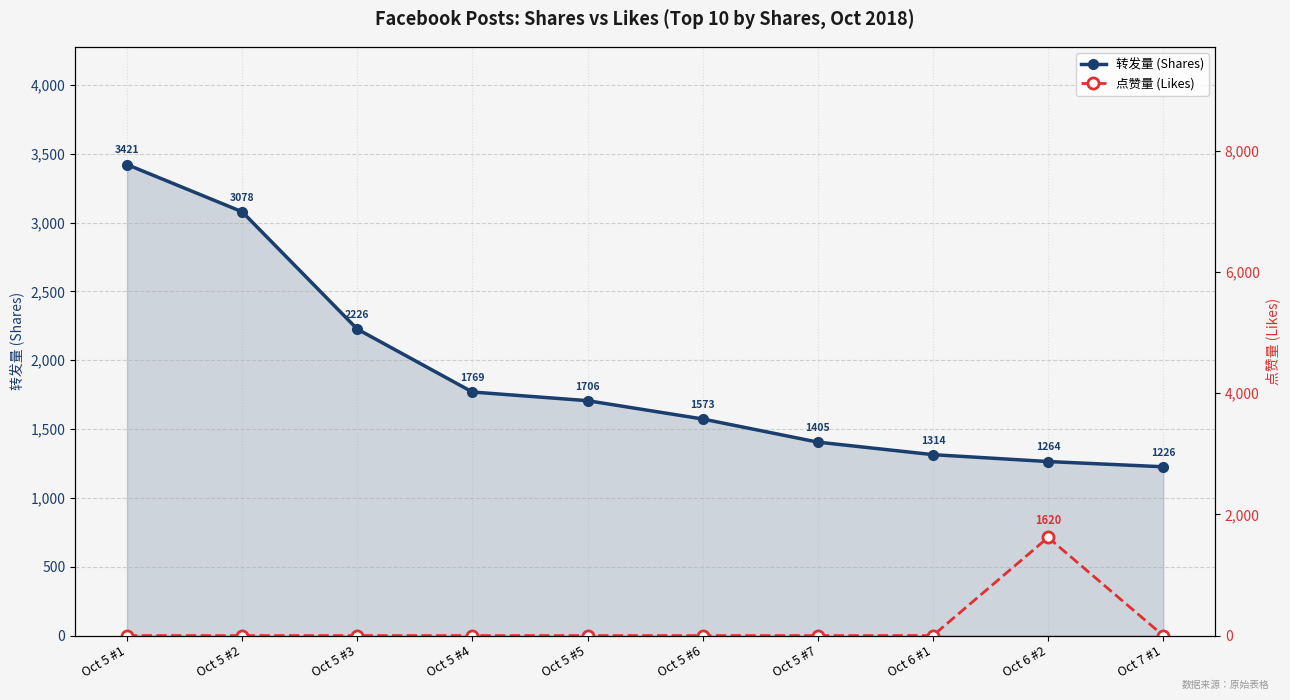

Is the value of 转发量 (Shares) at Oct 5 #6 greater than the value of 点赞量 (Likes) at Oct 5 #4?

Yes